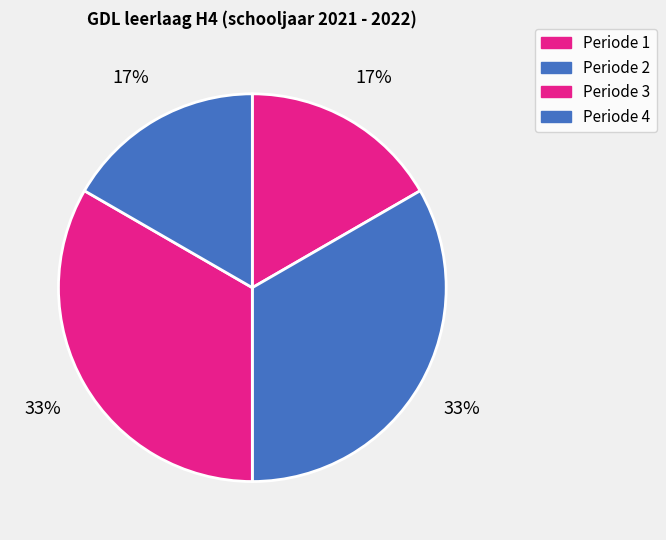

To the nearest percent, what portion does Periode 2 represent?

33%